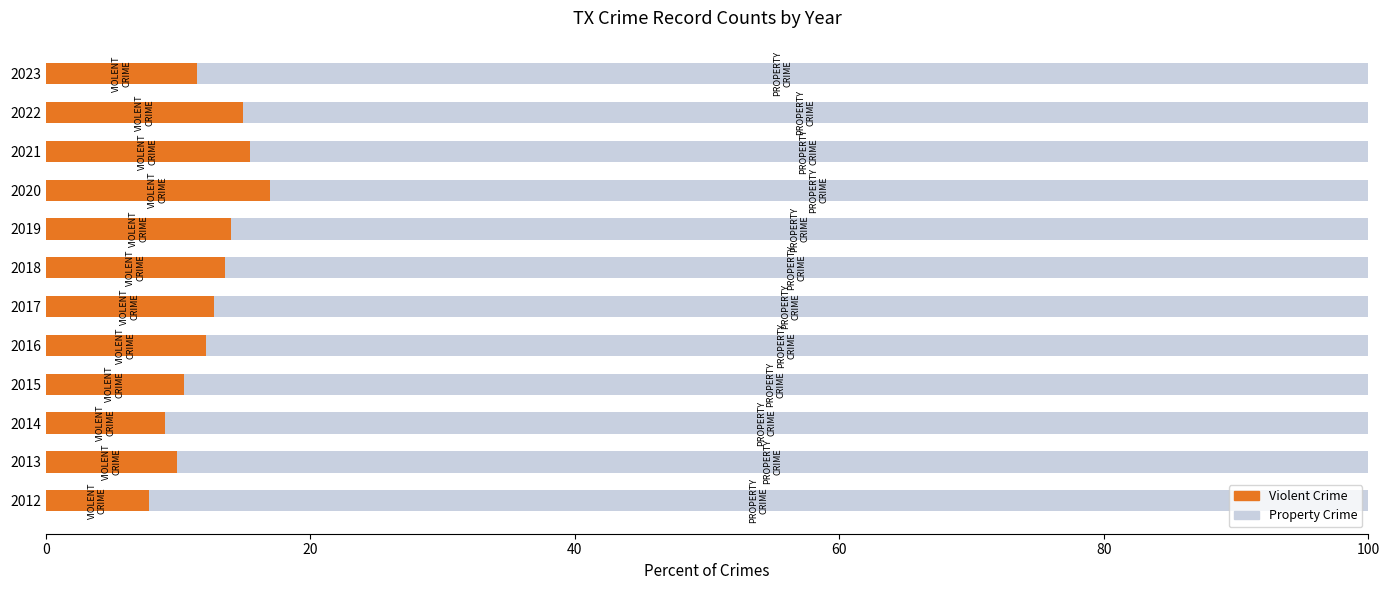

True or false: Violent Crime has a value of 10.4 at 2015.

True